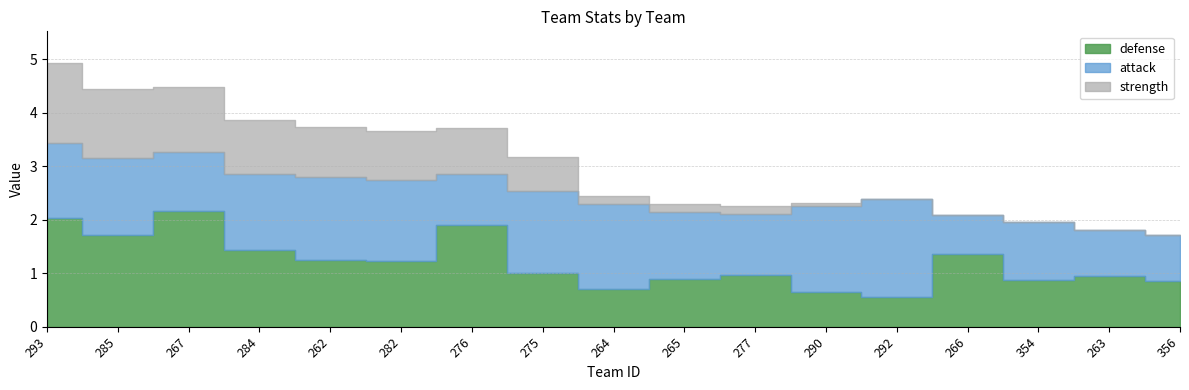

Rank the categories by defense value from lowest to highest.

292, 290, 264, 356, 354, 265, 263, 277, 275, 282, 262, 266, 284, 285, 276, 293, 267